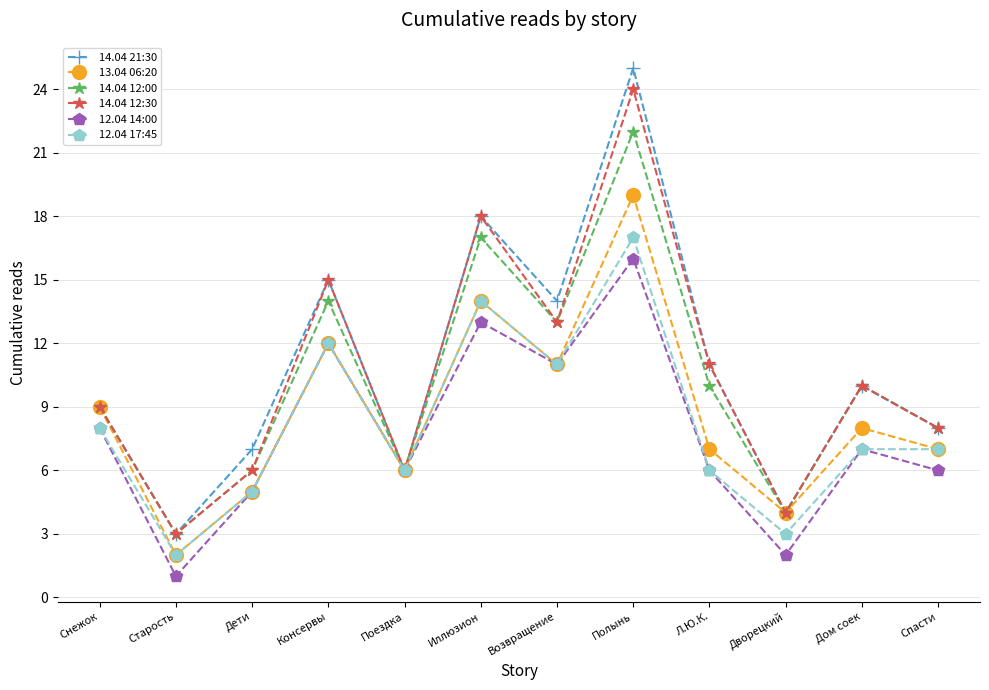

What is the label of the 6th point from the left?

Иллюзион